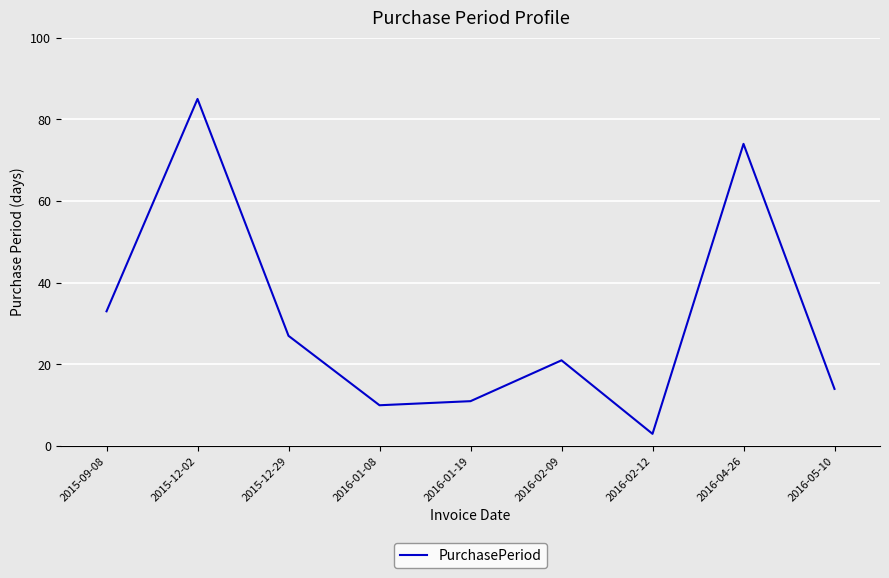

Is it true that the value at 2016-02-12 is 3?

True